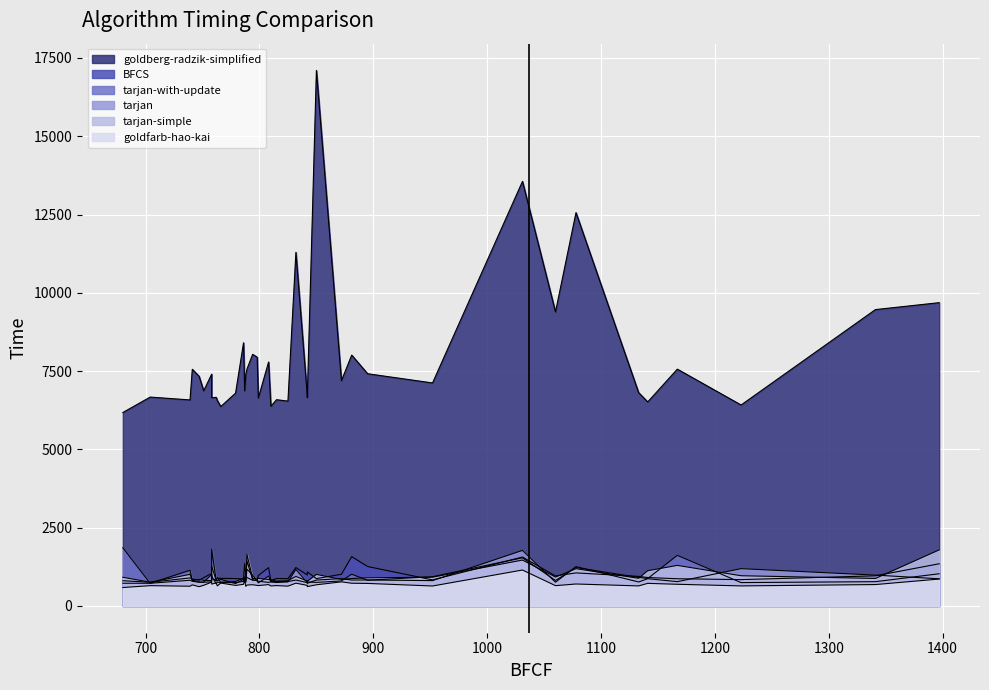

What is the minimum value shown in the chart?

588